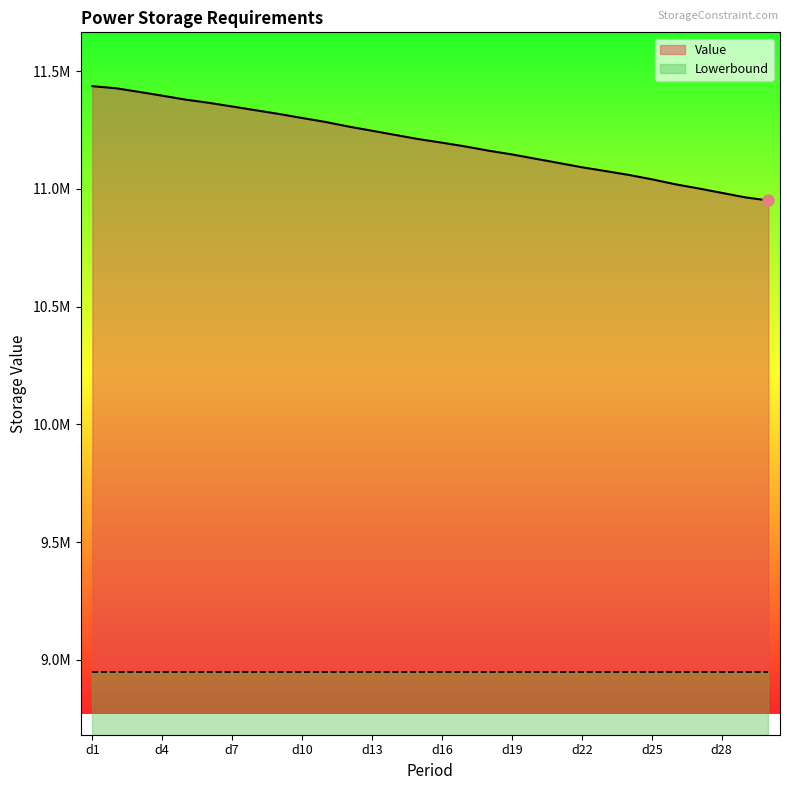

What is the difference between the maximum and second lowest values?

471996.8